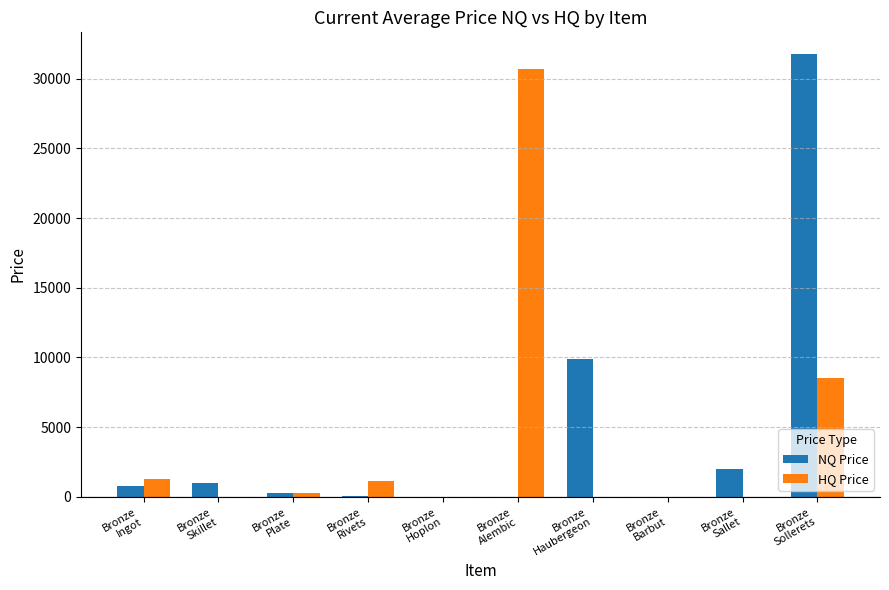

What is the sum of all HQ Price values?

41867.5